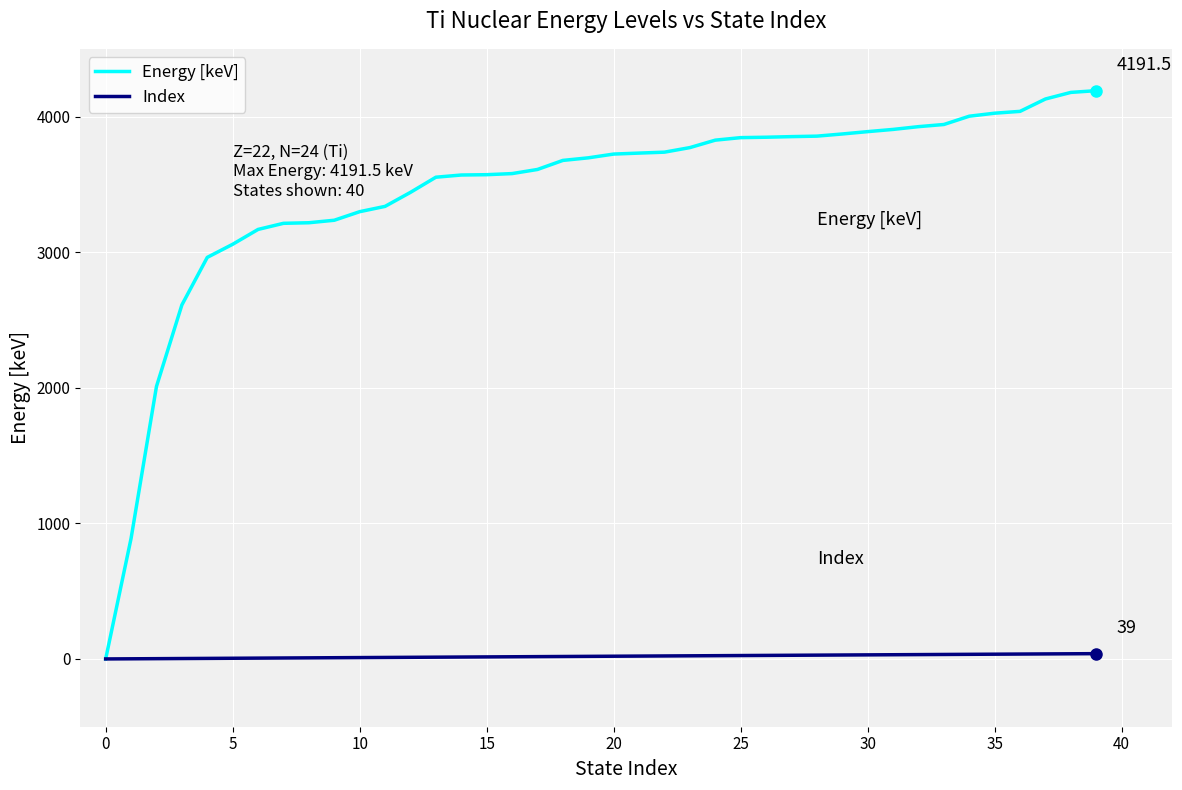

Which series has the widest spread of values?

Energy [keV]